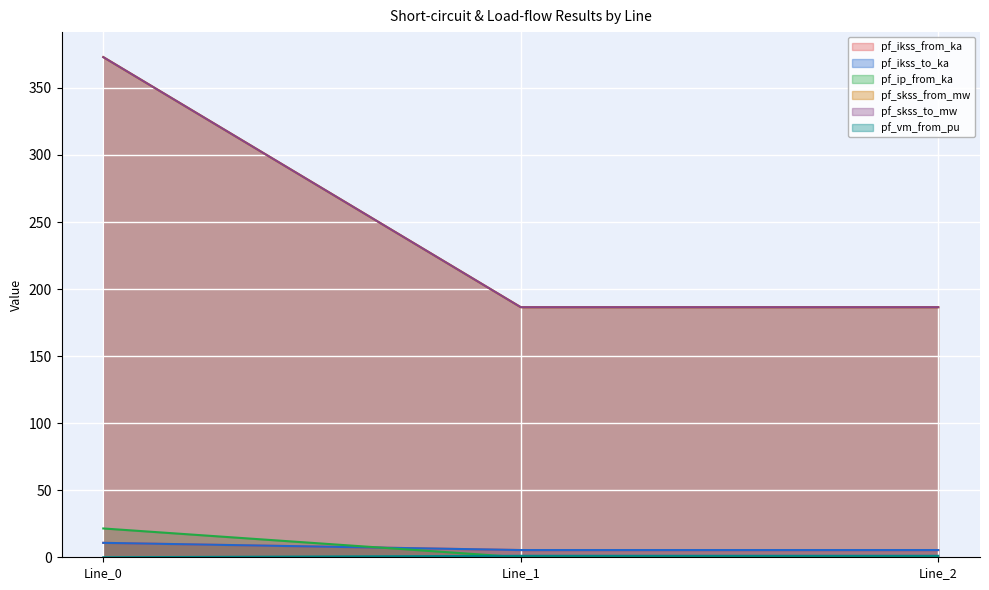

The value of pf_vm_from_pu at Line_2 is 72.5. True or false?

False